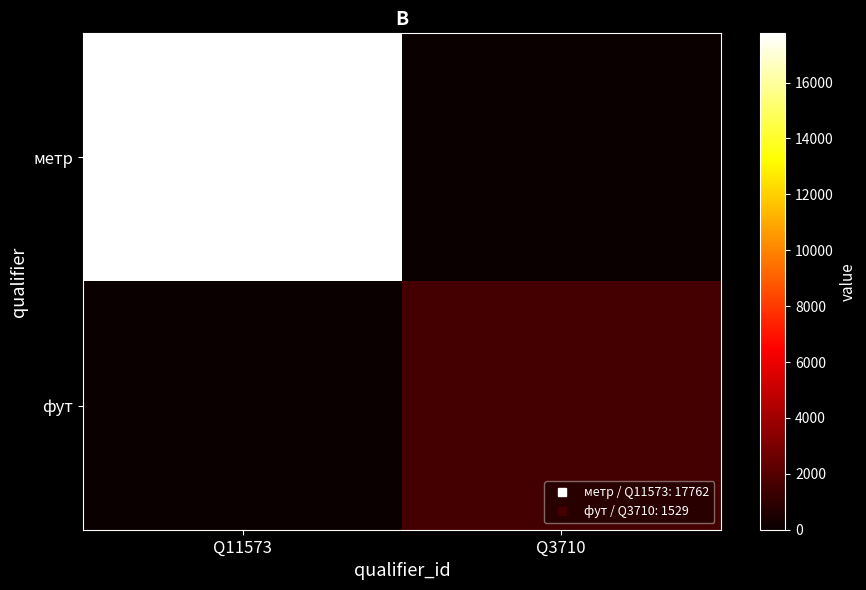

At how many categories does at least one series exceed 13916?

1